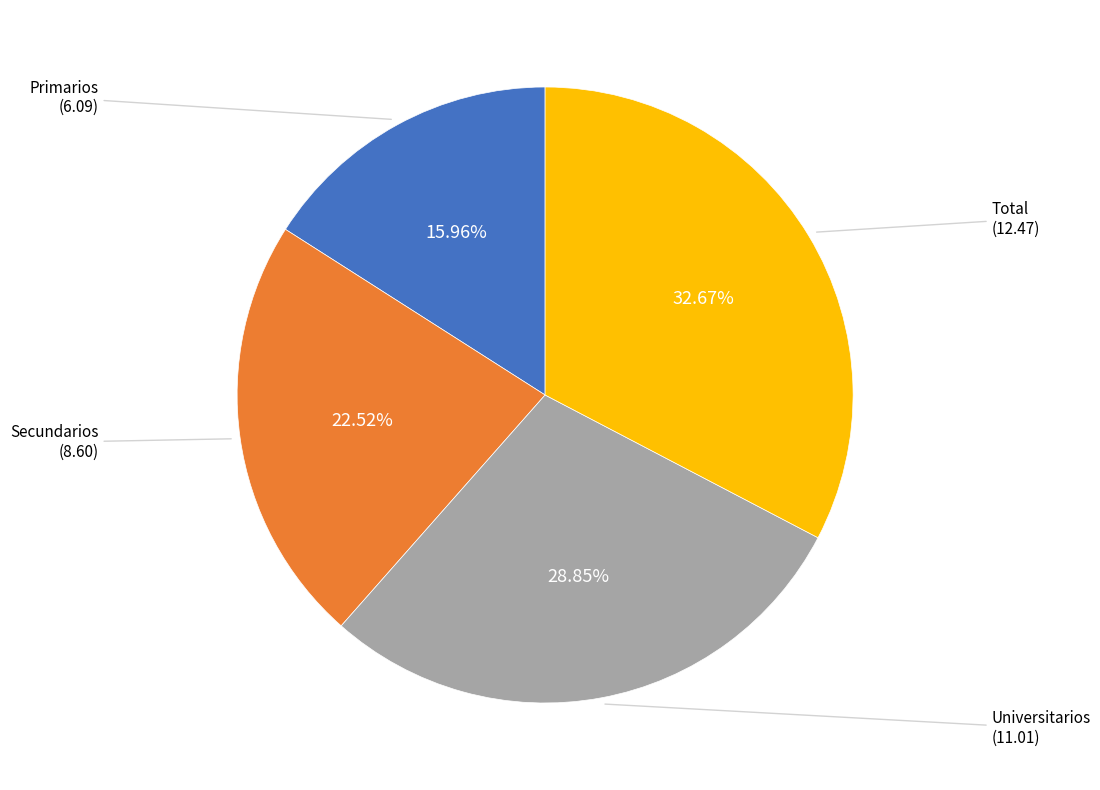

Which category has the biggest portion of the pie?

Total